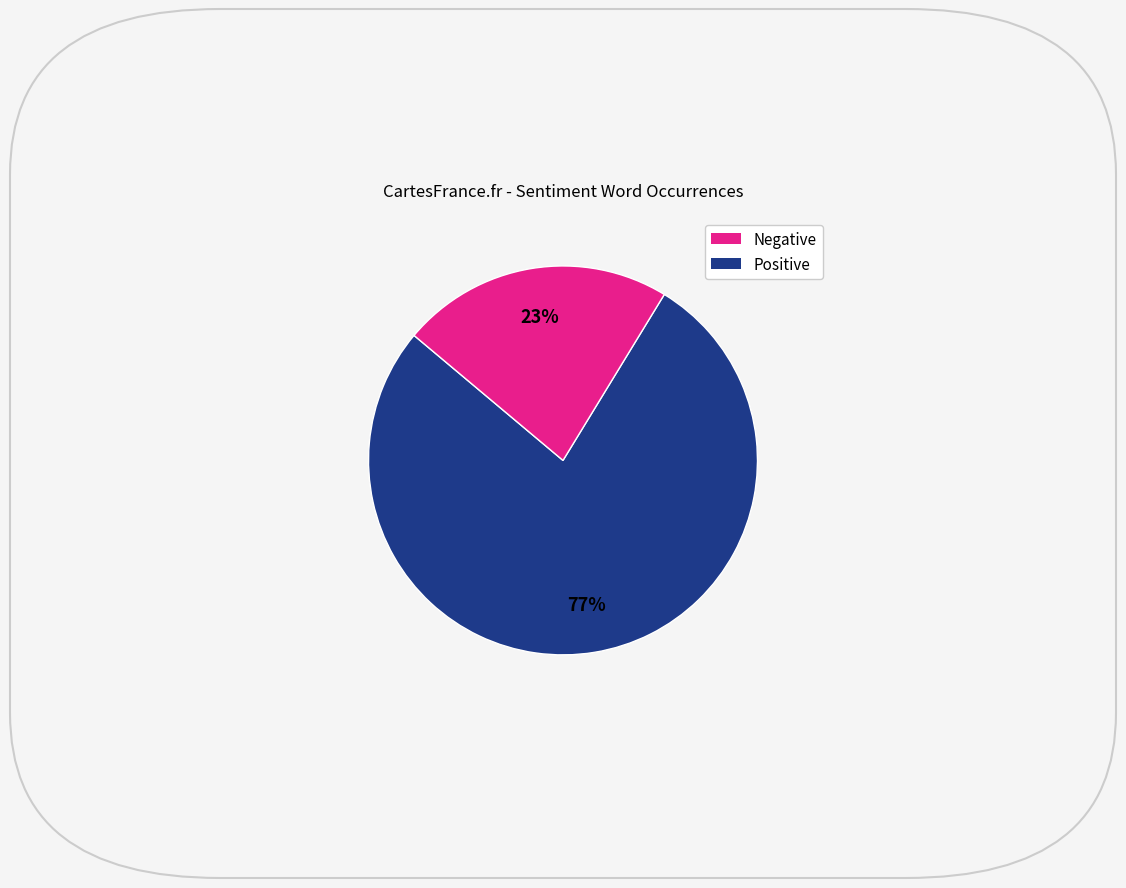

To the nearest percent, what is the average slice percentage?

50%